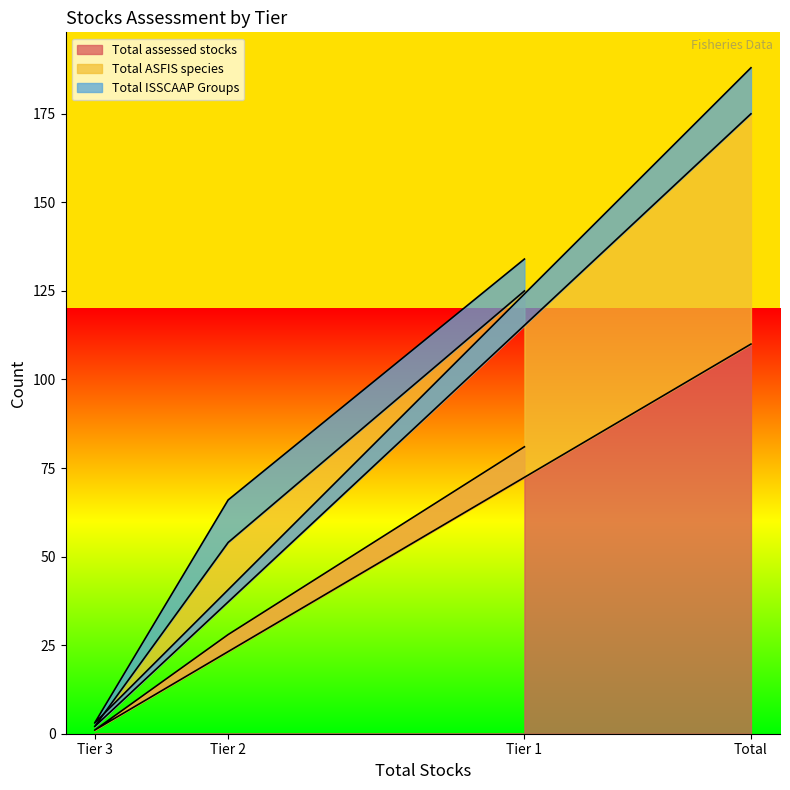

At which label does Total assessed stocks reach its peak?

Total